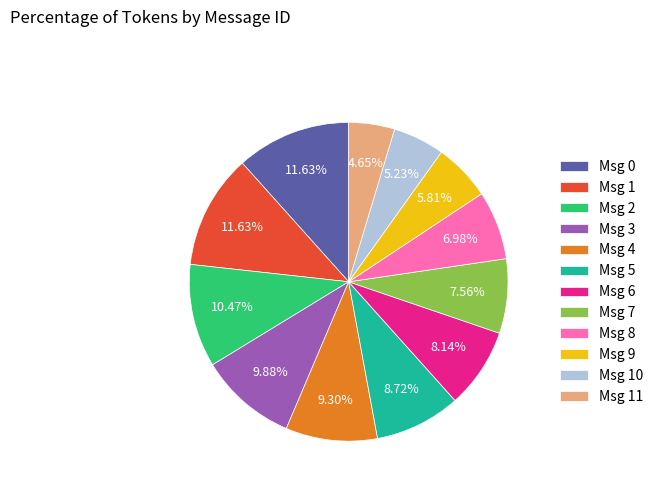

Count the number of slices in the pie.

12